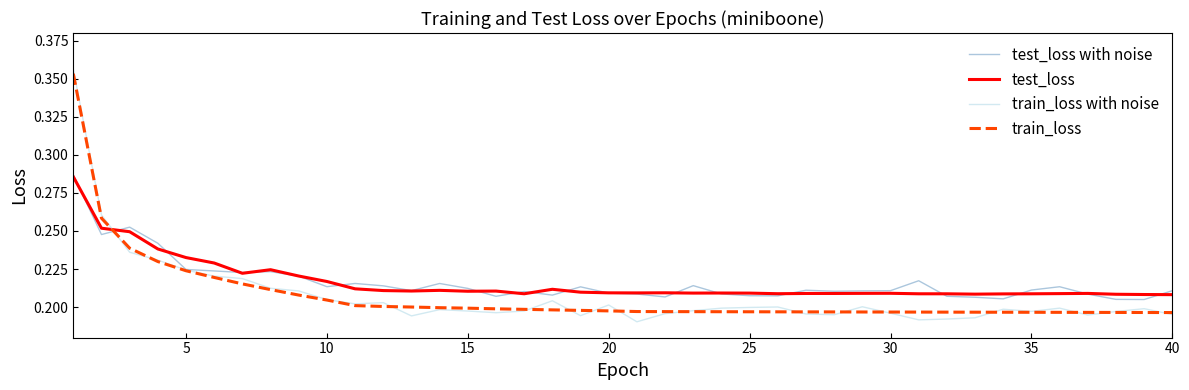

Which series has the widest spread of values?

train_loss with noise